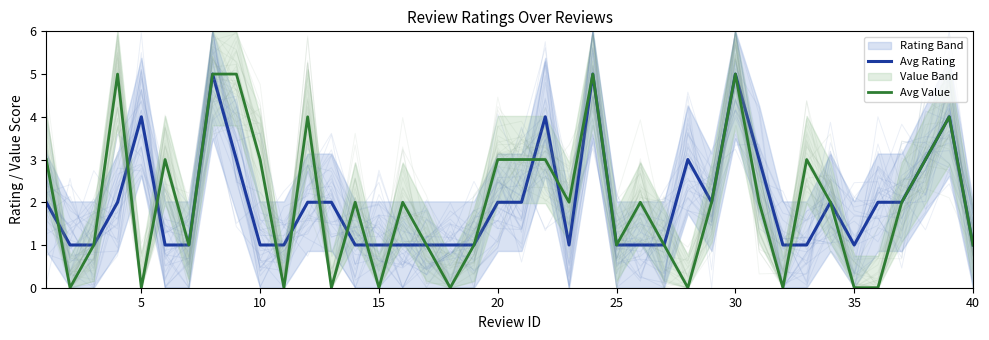

True or false: Avg Rating and Avg Value cross at least once.

True